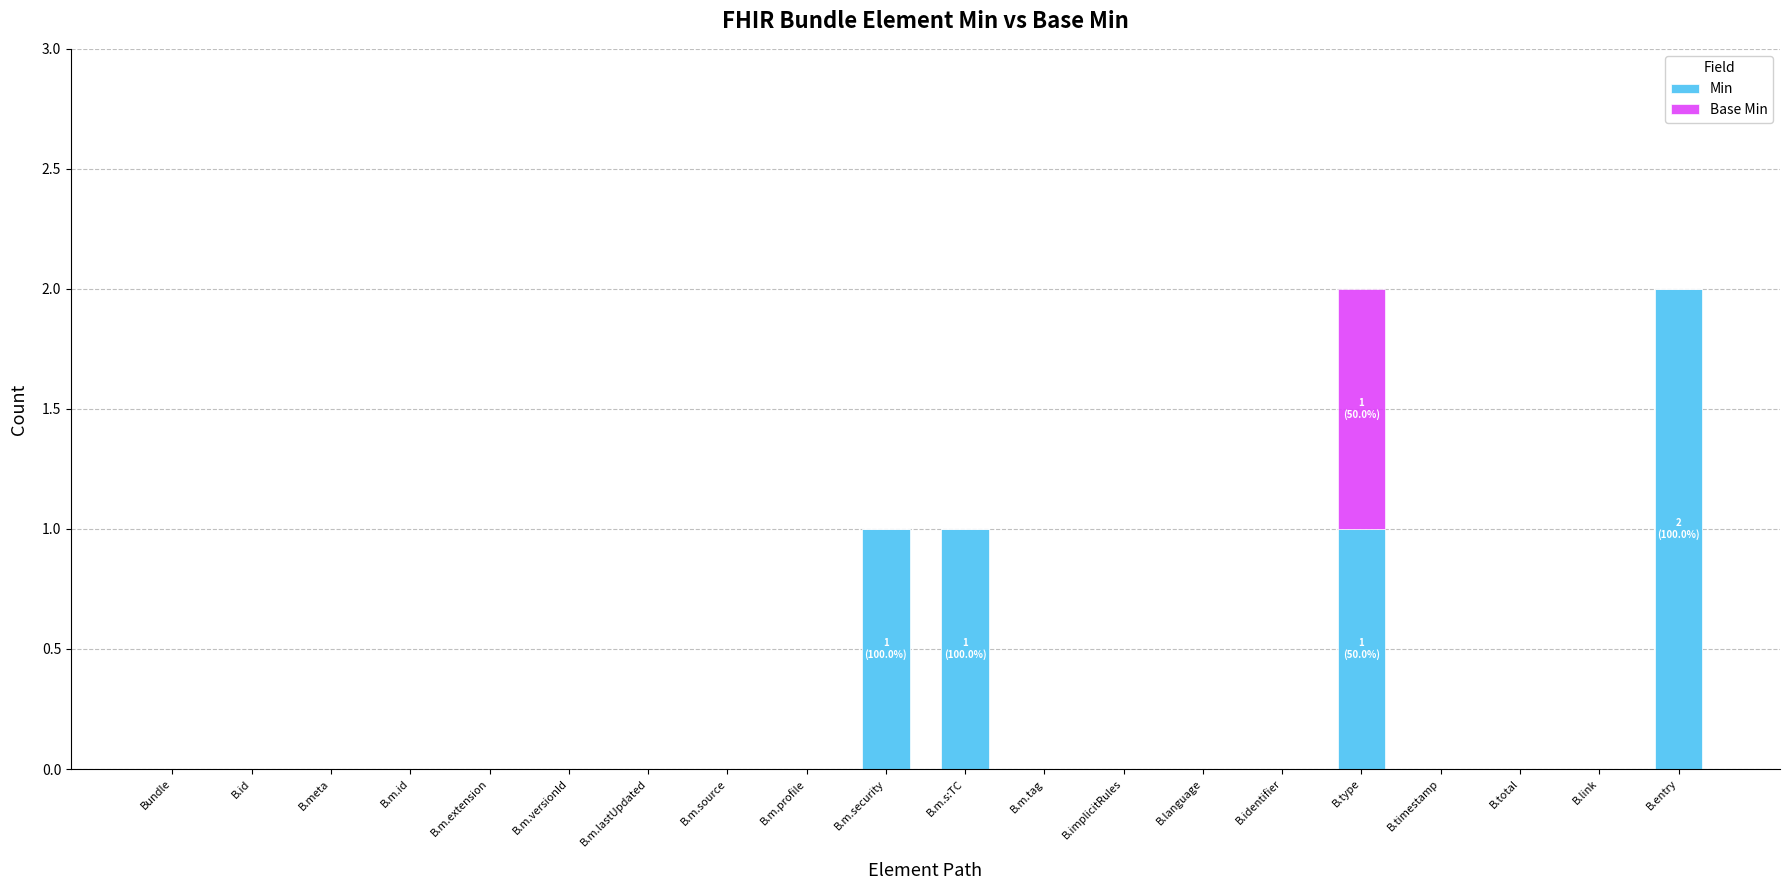

Is it true that Min equals 1 at B.m.lastUpdated?

False